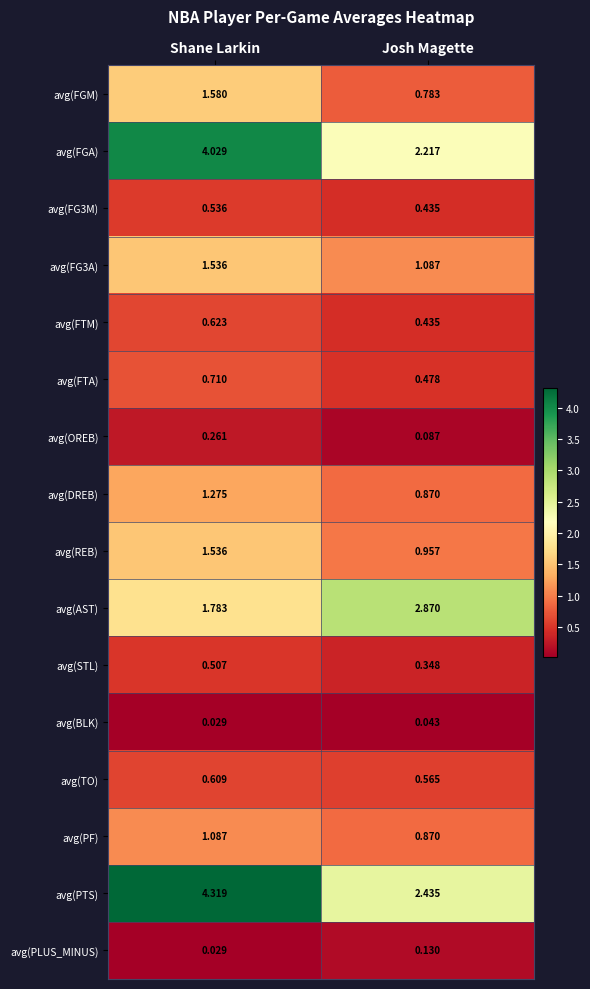

Which series changed the most between Shane Larkin and Josh Magette?

avg(PTS)